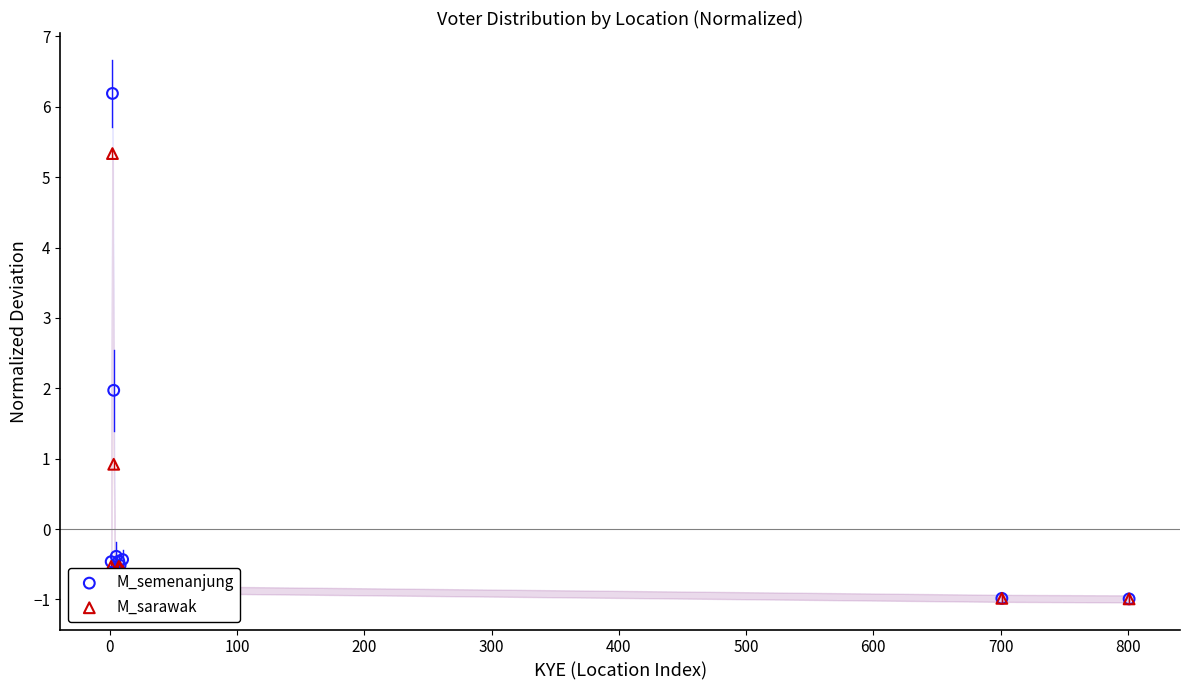

Is the value of M_sarawak at 0 greater than the value of M_semenanjung at 500?

Yes